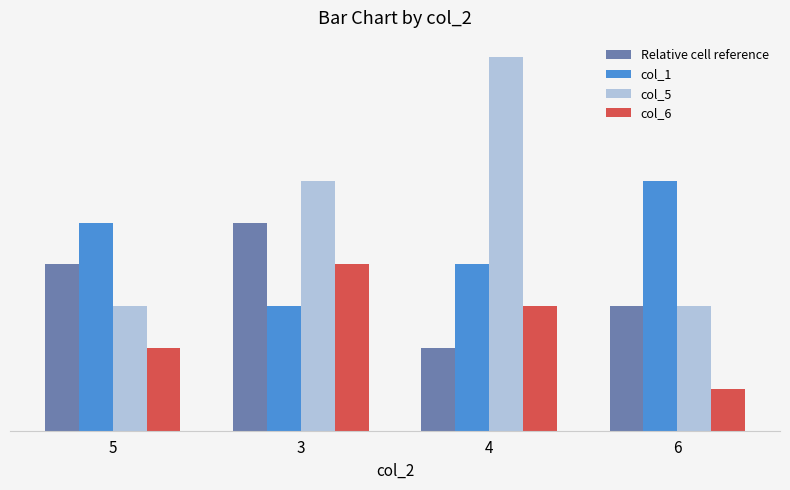

What is the value of the col_6 bar at the 1st from the left?

2